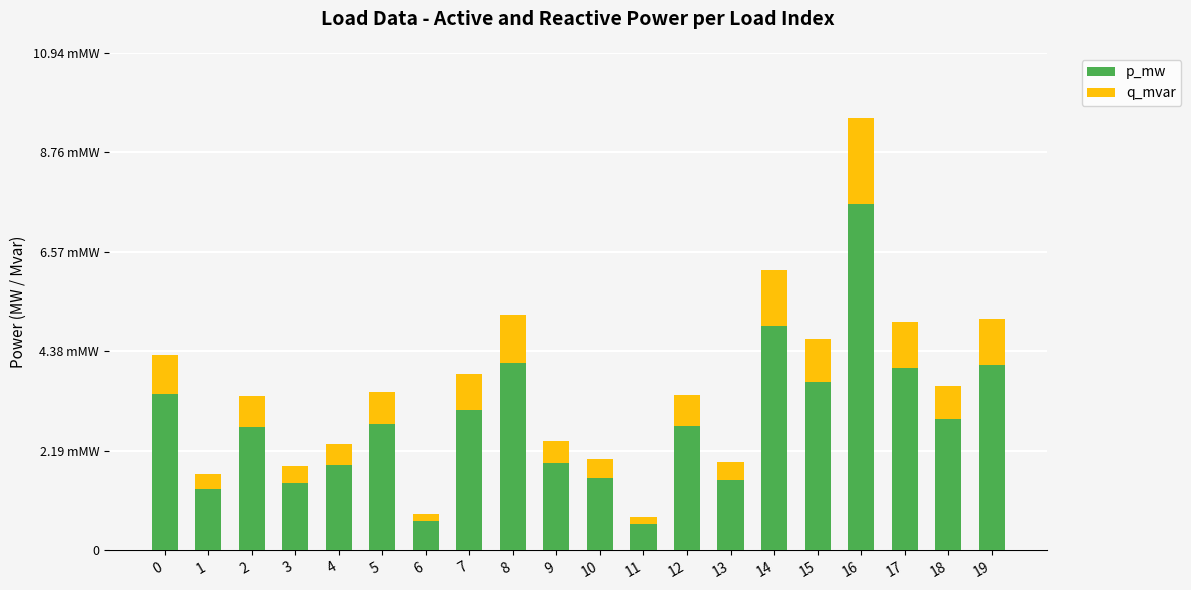

What are all the series names shown in the legend?

p_mw, q_mvar